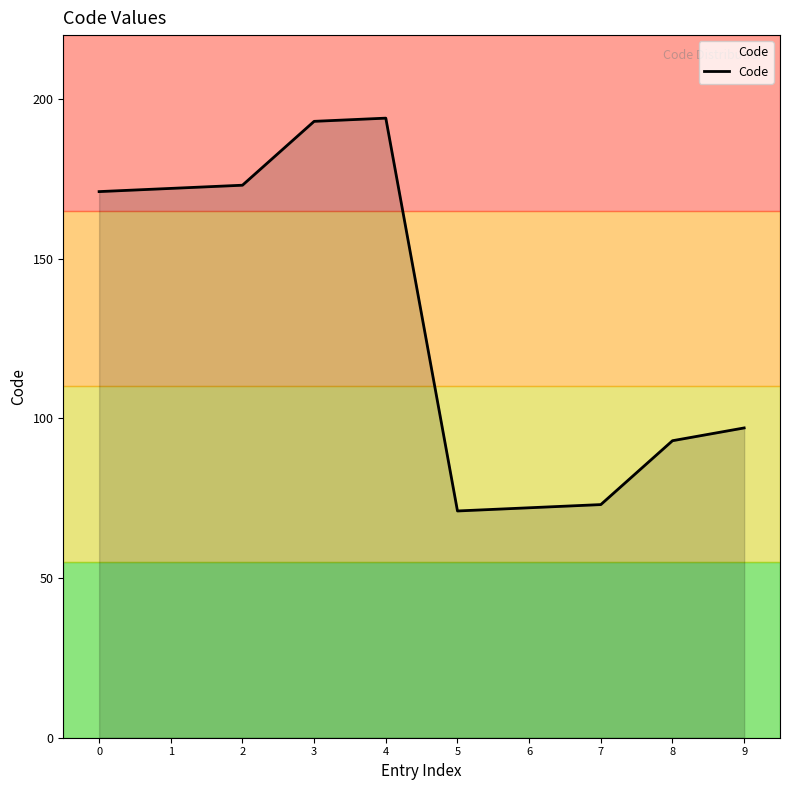

What is the difference between the maximum and minimum values?

123